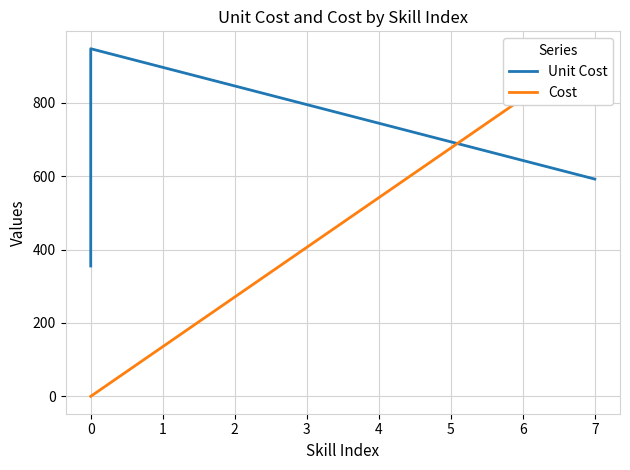

True or false: Cost has more than 1 points higher than both neighbors.

False